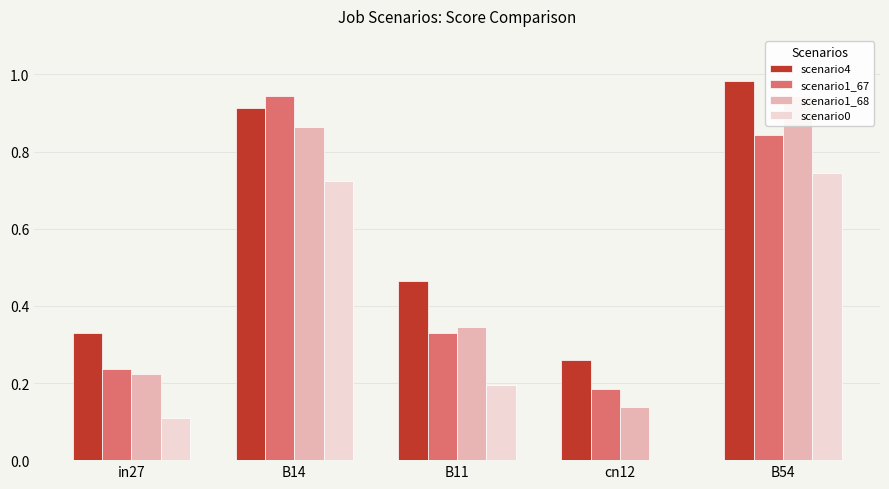

Rank the series by their maximum value, from lowest to highest.

scenario0, scenario1_67, scenario1_68, scenario4